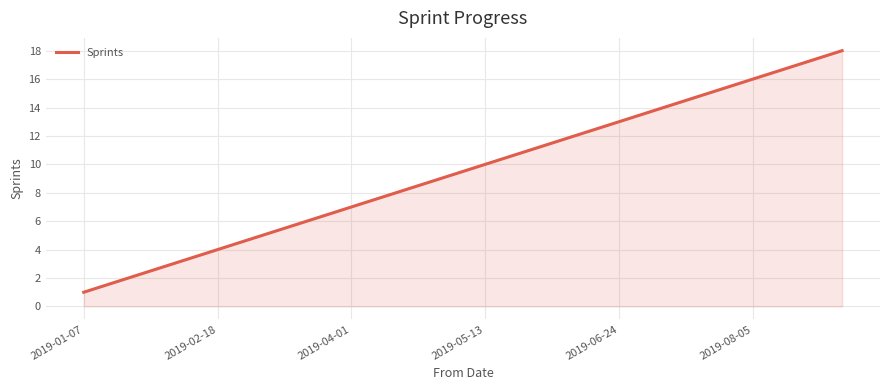

What is the difference between the maximum and minimum values?

17